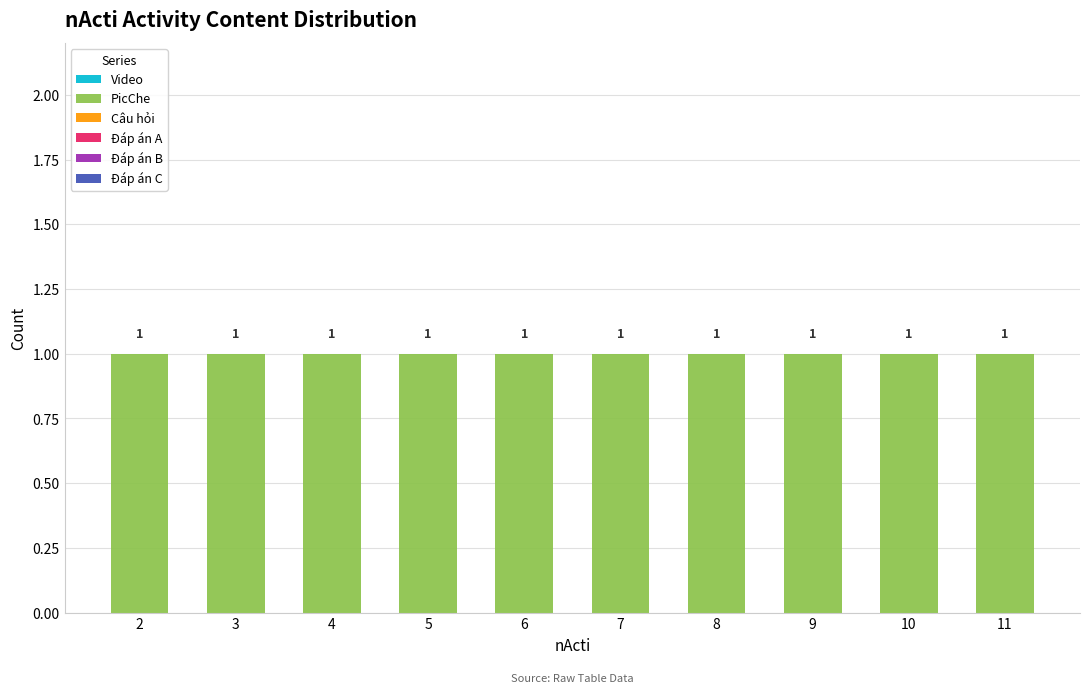

Count the number of categories in the chart.

10